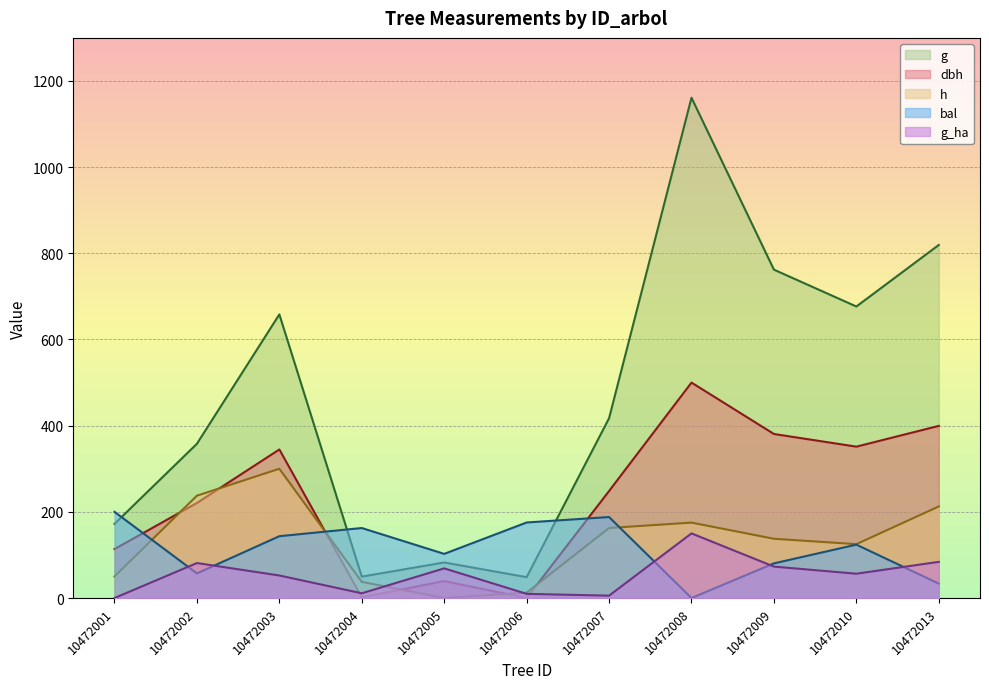

Where do bal and g first cross each other?

10472001 and 10472002